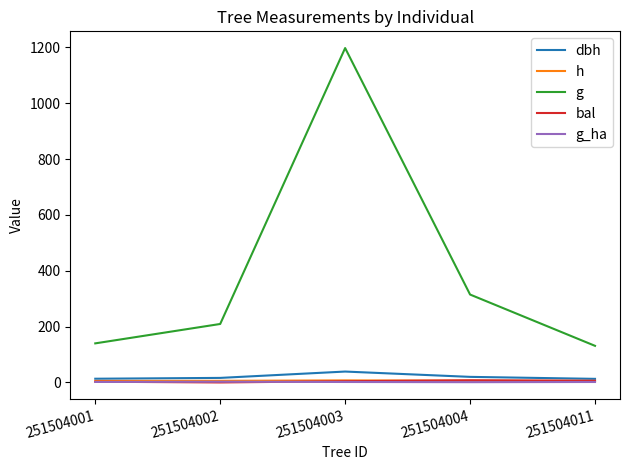

How many lines are shown in the chart?

5